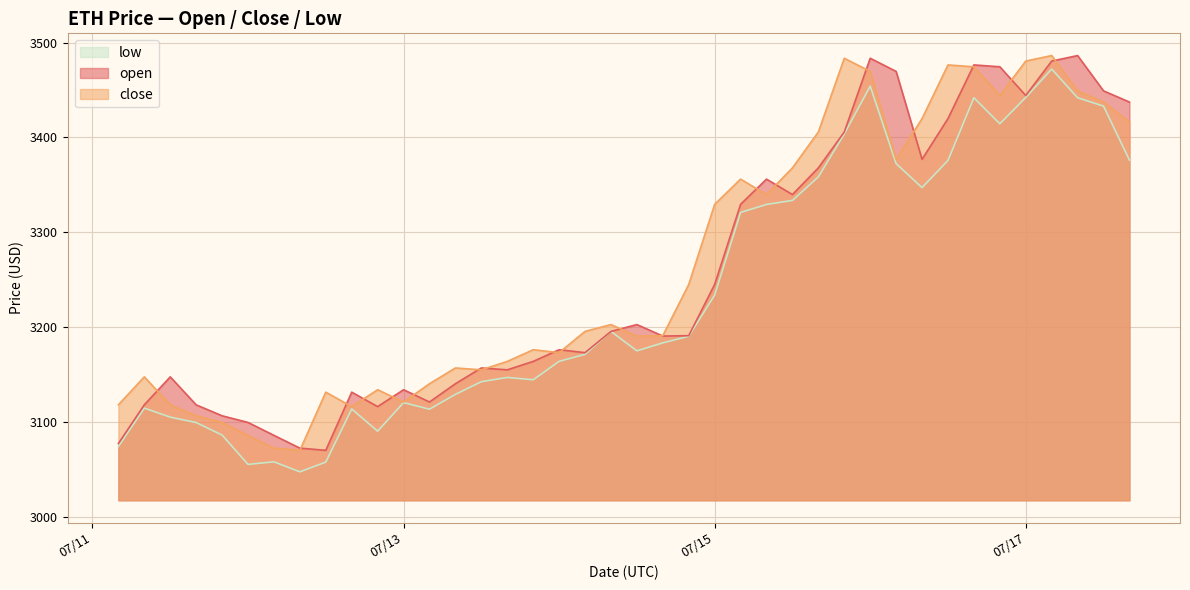

True or false: open and low cross at least once.

False